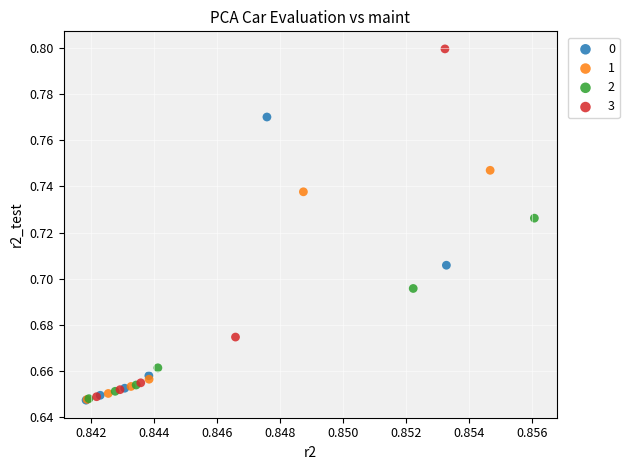

Which series has the widest spread of Y values?

3